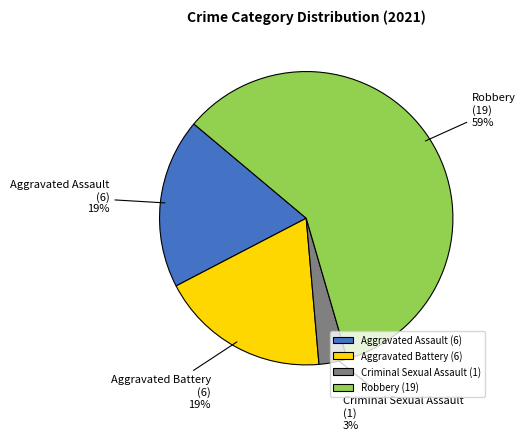

Does Criminal Sexual Assault (1) account for over 50% of the chart?

No